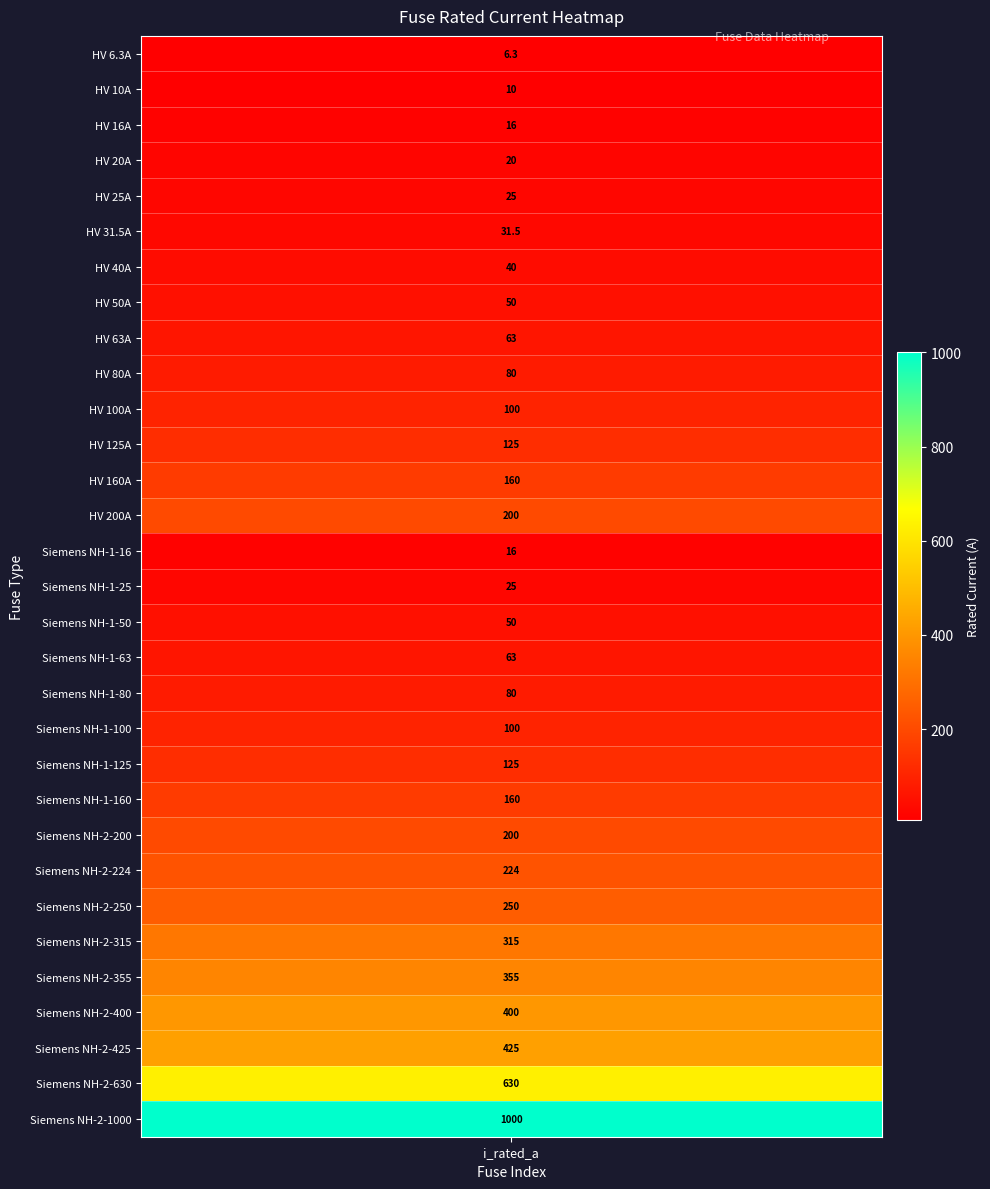

The value at 2 is 16.0. True or false?

True